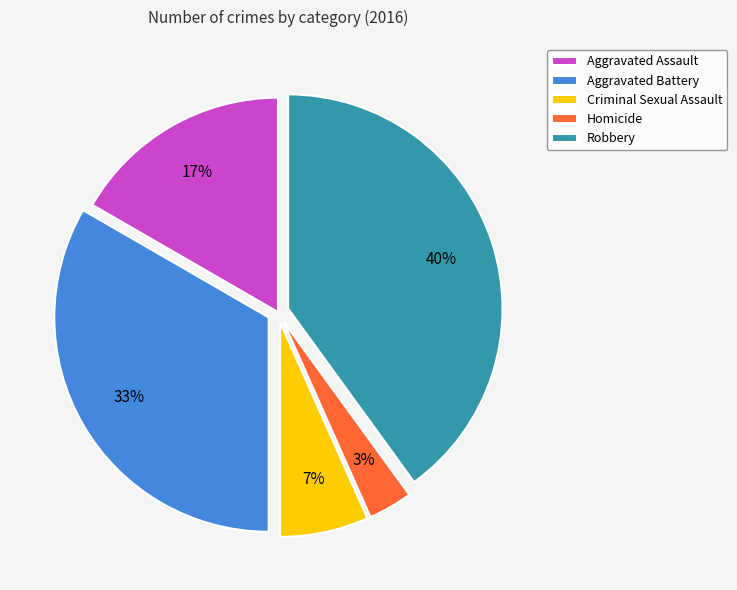

Which slice is the largest?

Robbery